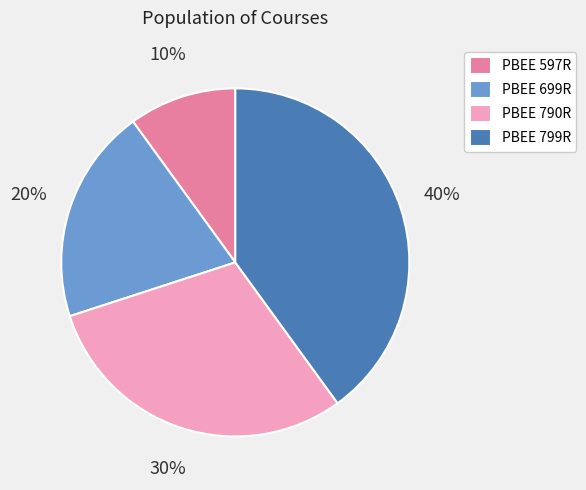

True or false: PBEE 597R accounts for 10% of the total.

True